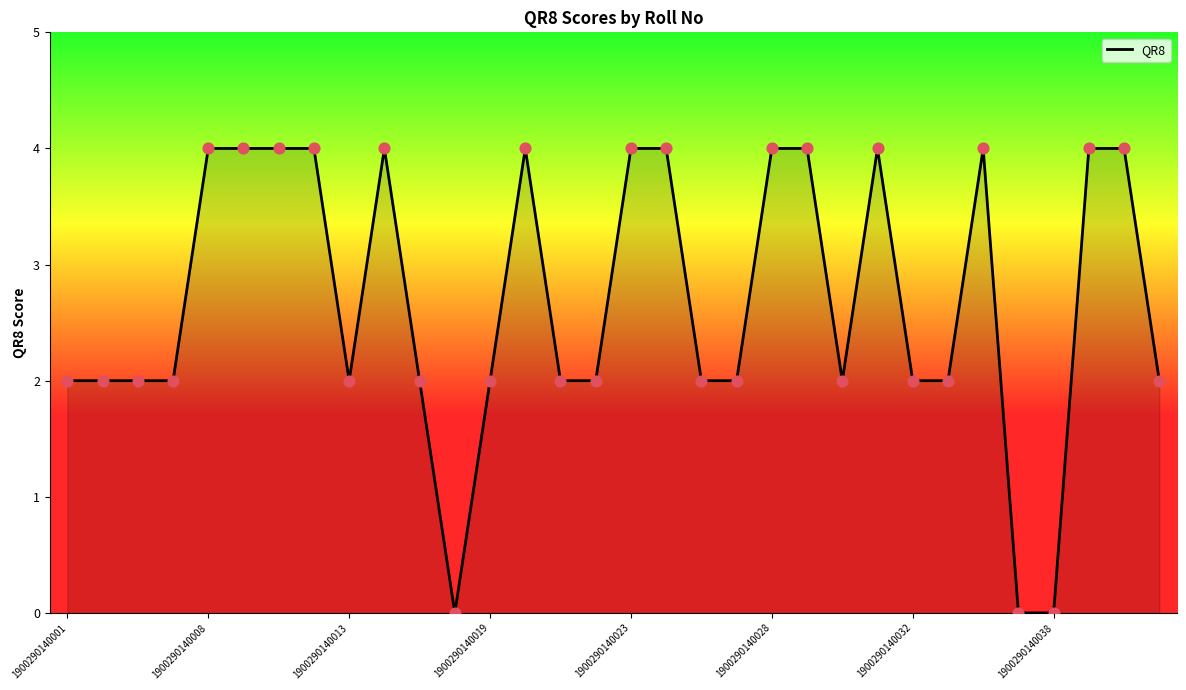

What is the maximum value shown in the chart?

4